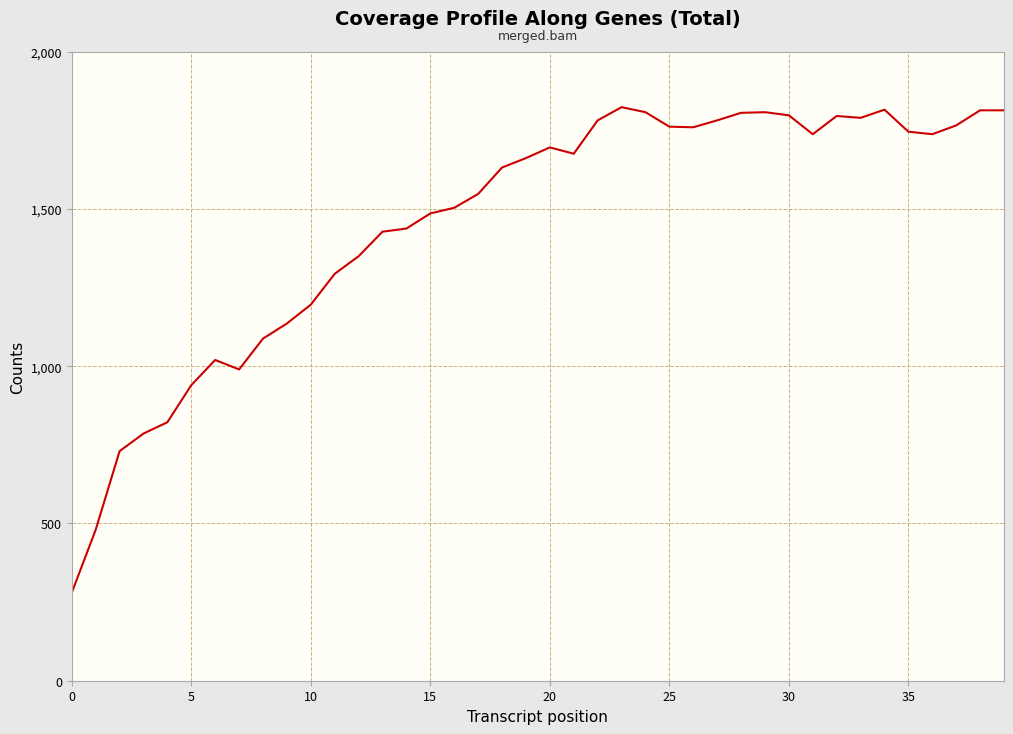

What is the difference between the second highest and minimum values?

1536